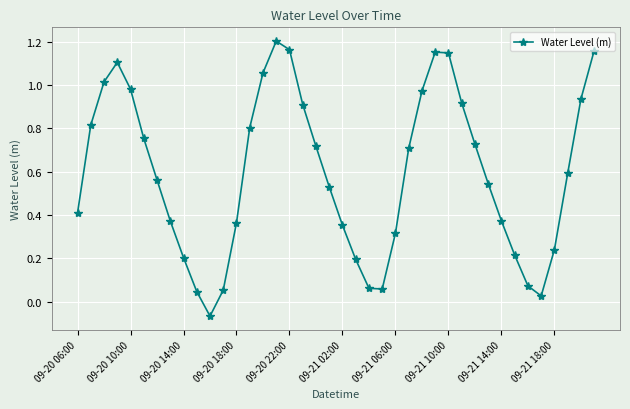

True or false: the data has more than 0 interior local peaks.

True